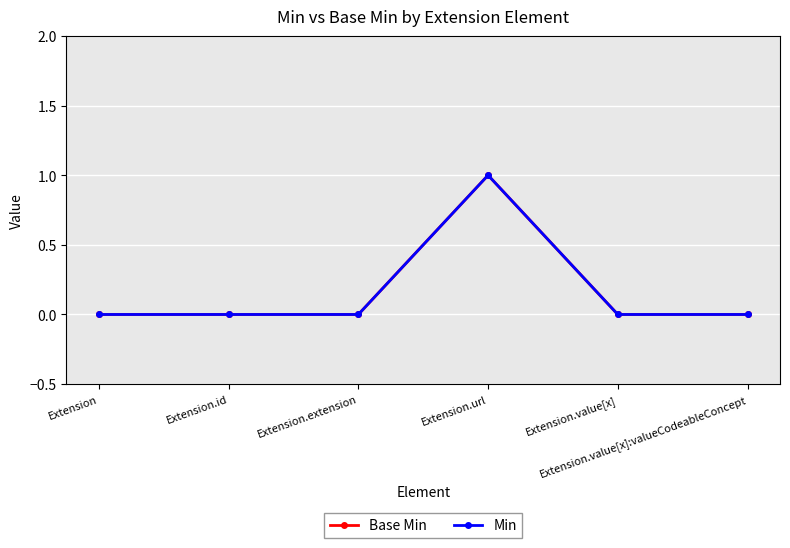

What is the greatest value displayed?

1